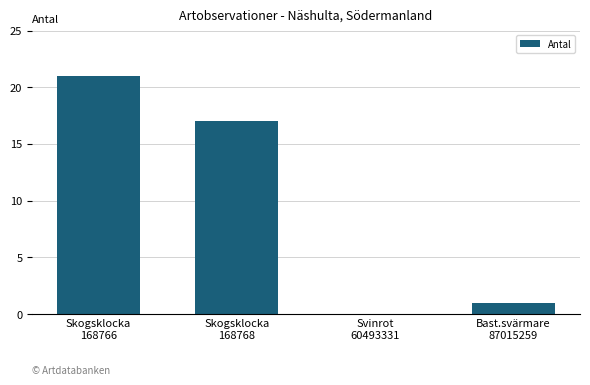

What is the sum of all values?

39